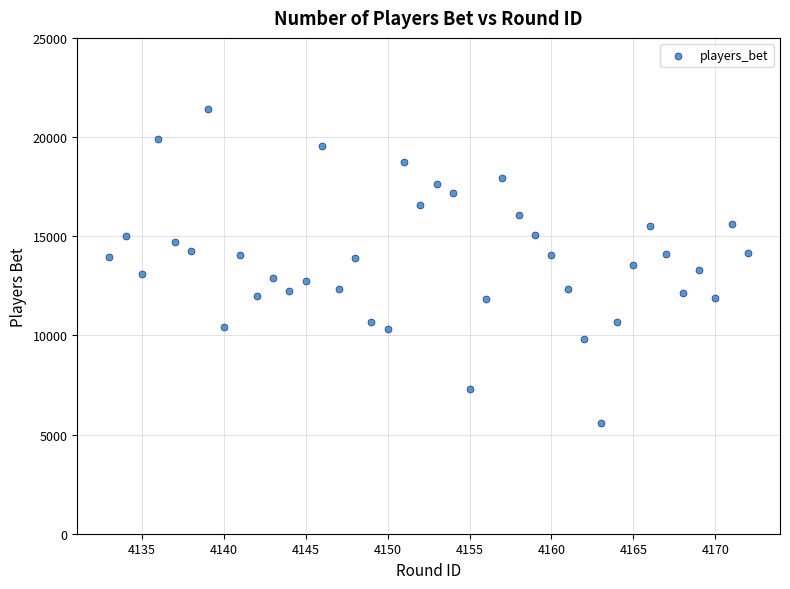

What is the range of Y values (max minus min)?

15858